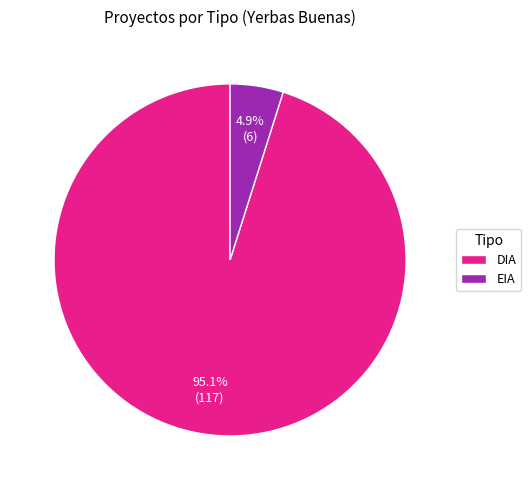

Do DIA and EIA together represent more than half of the pie?

Yes